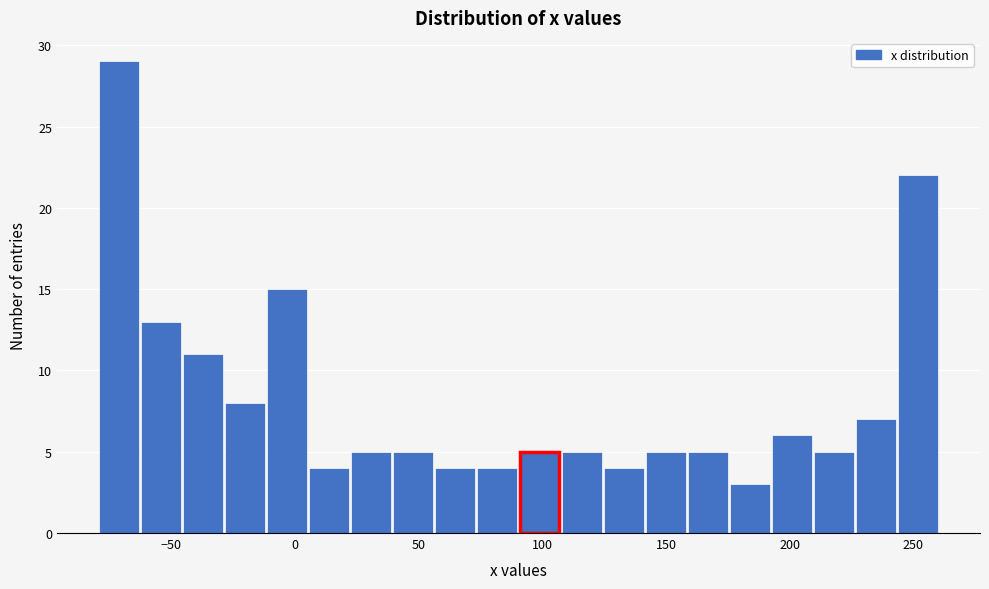

Around what value on the x-axis is the tallest bar? Give the approximate position of its centre, as read against the axis.

-70